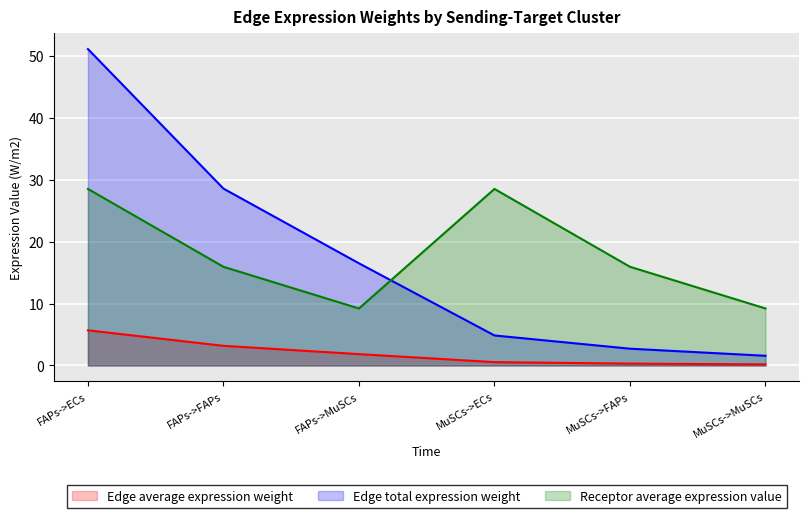

Does the chart display data point markers on the line(s)?

No